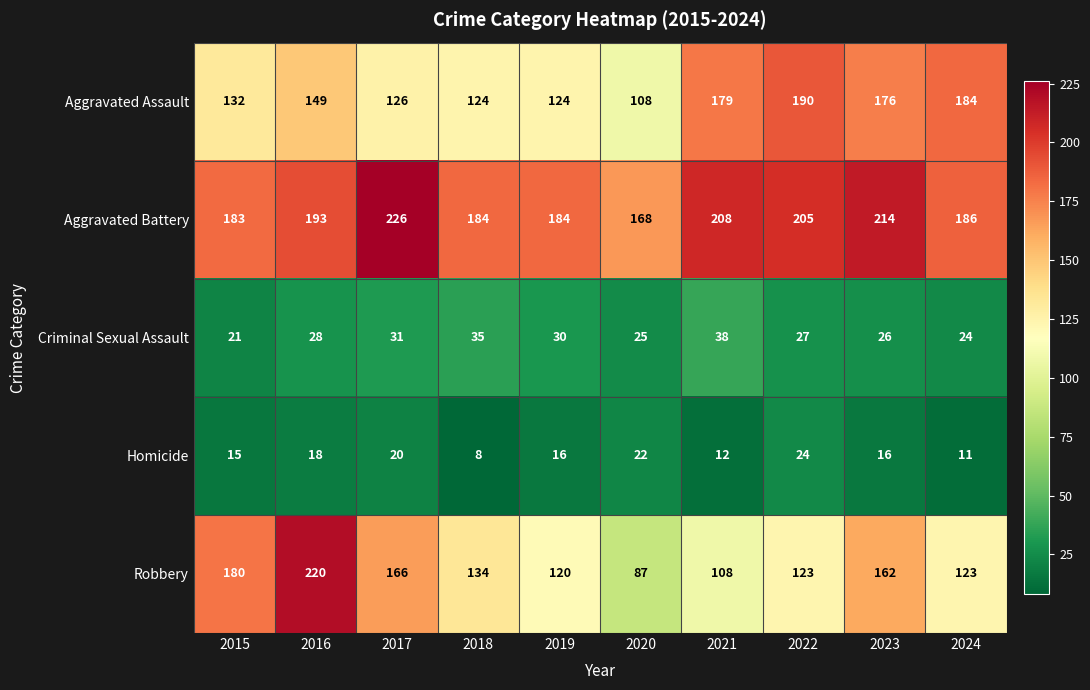

The value of Aggravated Assault at 2024 is 184. True or false?

True